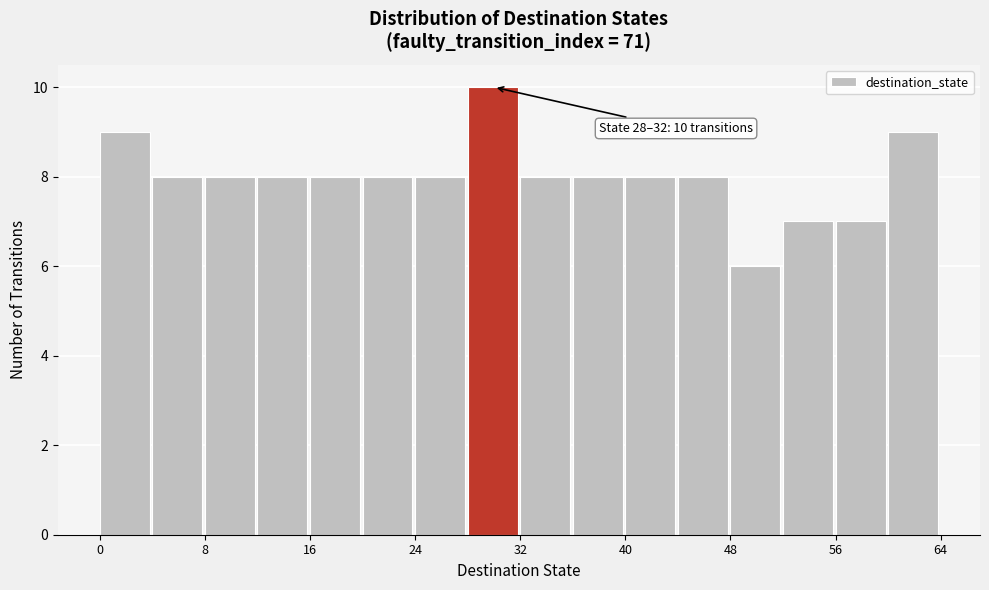

Over which range of the x-axis is the bar tallest?

28 to 32